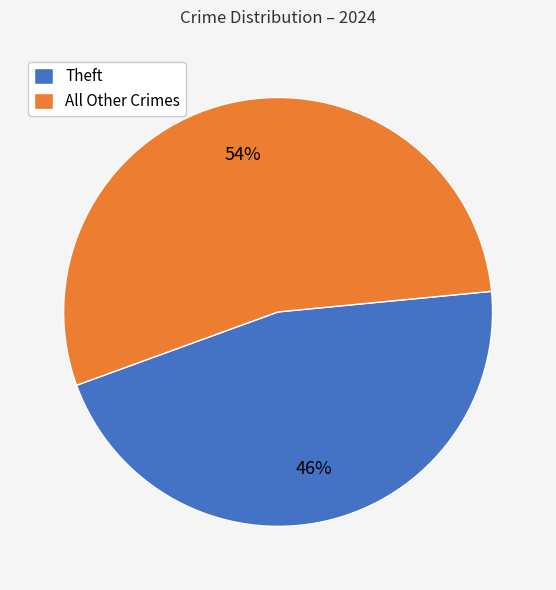

The All Other Crimes slice represents 46% of the pie. True or false?

False